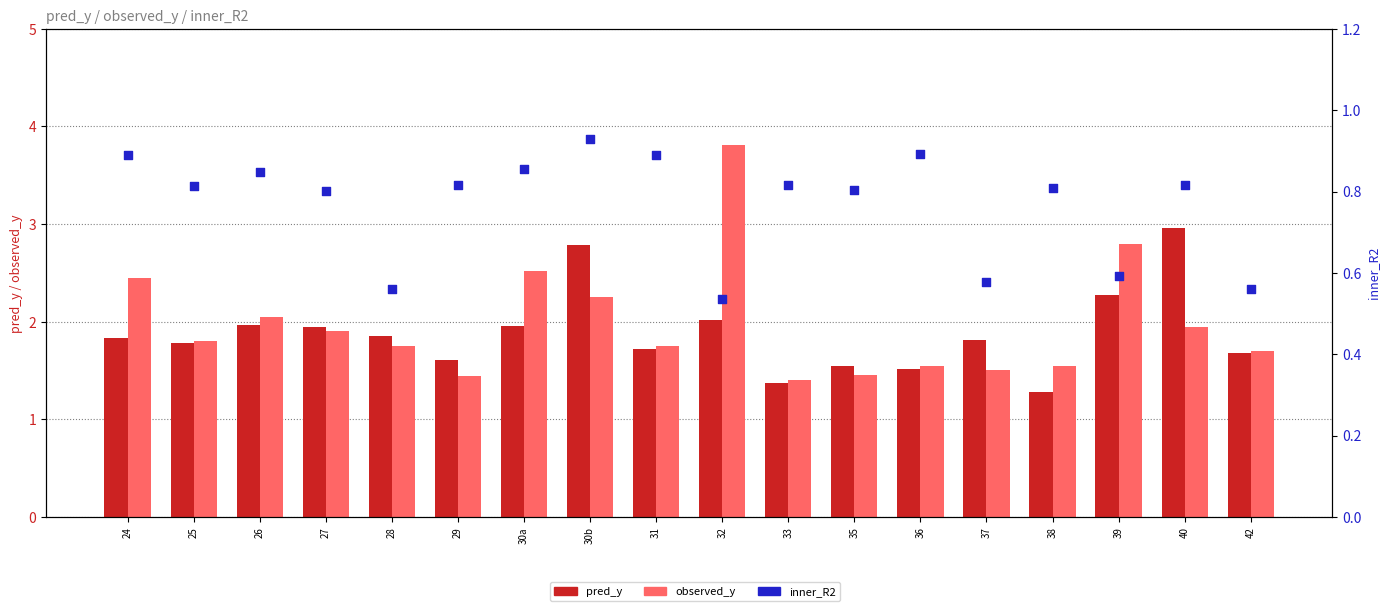

Is the value of observed_y at 28 greater than the value of pred_y at 27?

No